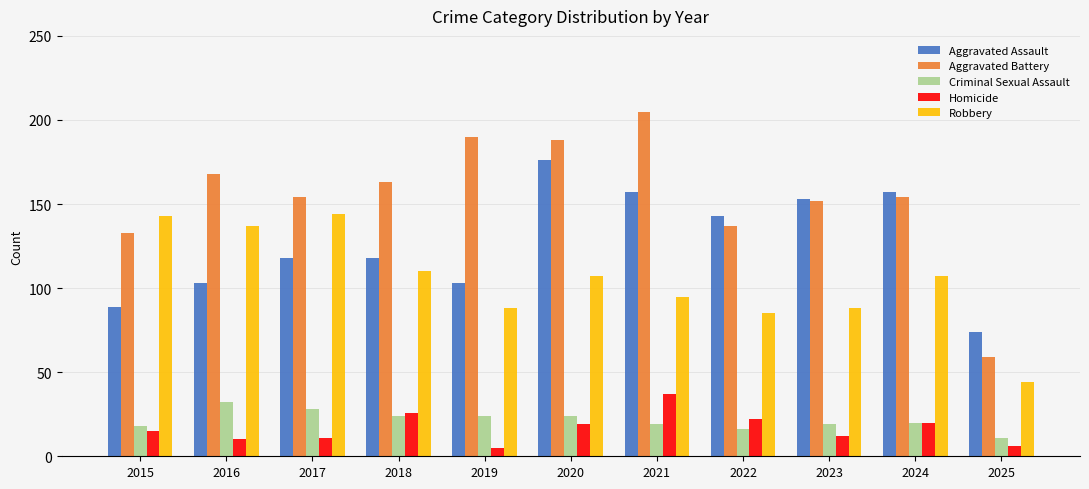

Is the value of Aggravated Assault at 2025 greater than the value of Homicide at 2023?

Yes